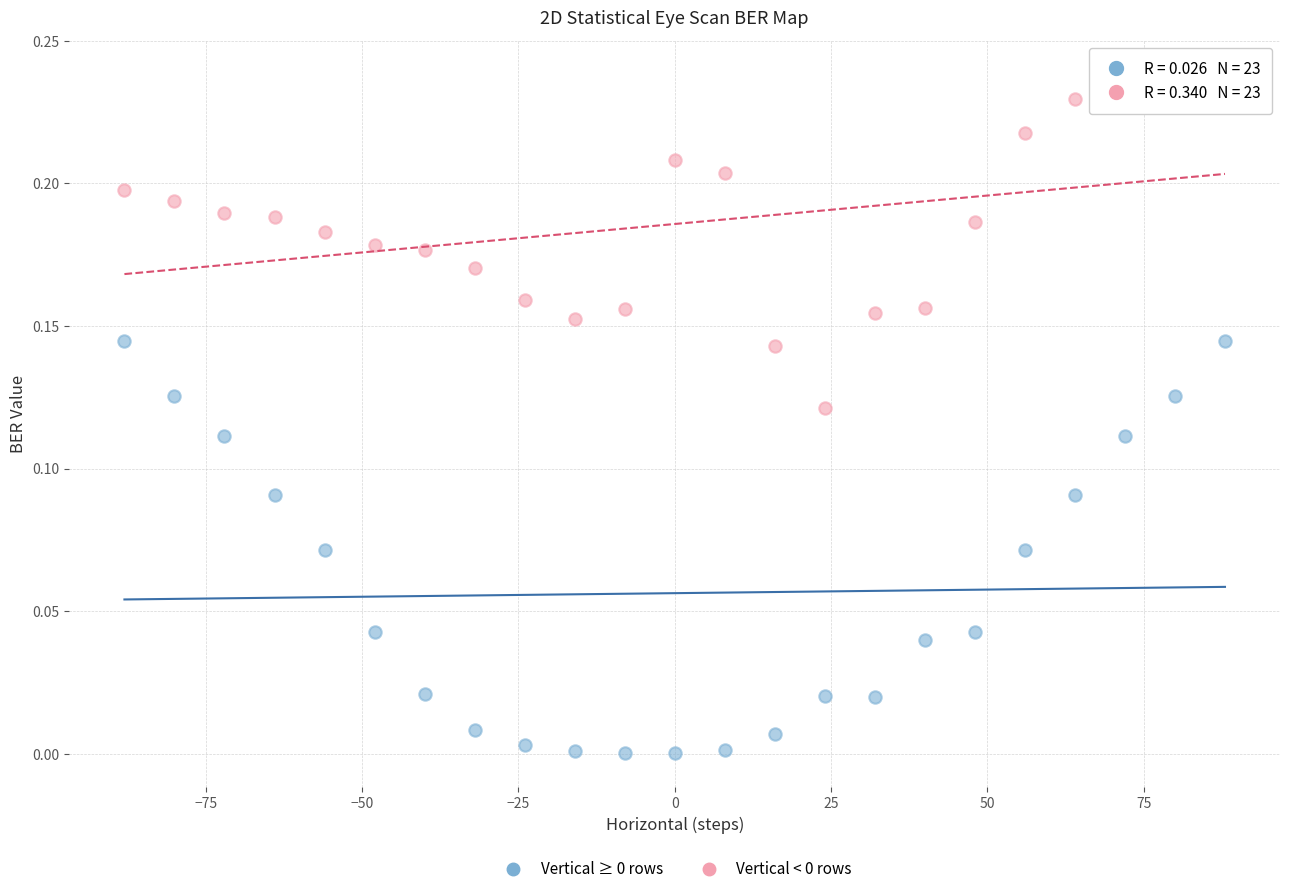

Across all data points, what is the range of X values (max minus min)?

176.0